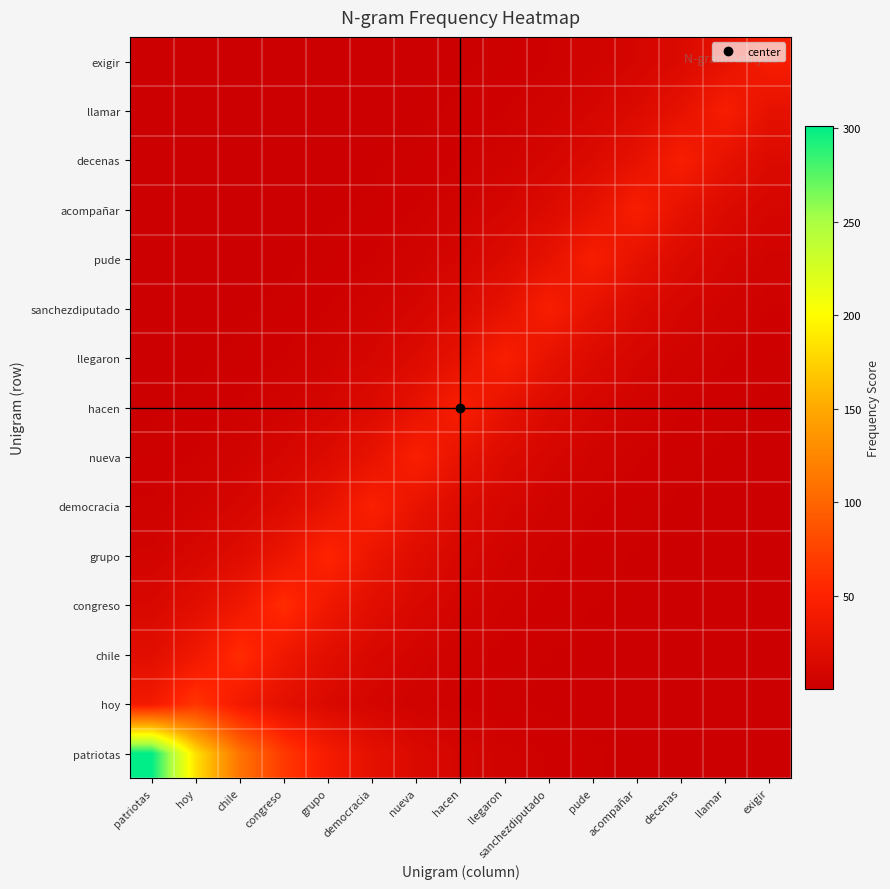

Reading left to right, list all the values displayed in this chart.

patriotas: patriotas=301.0	hoy=182.6	chile=110.7	congreso=67.2	grupo=40.7	democracia=24.7	nueva=15.0	hacen=9.1	llegaron=5.5	sanchezdiputado=3.3	pude=2.0	acompañar=1.2	decenas=0.7	llamar=0.5	exigir=0.3
hoy: patriotas=38.8	hoy=64.0	chile=38.8	congreso=23.5	grupo=14.3	democracia=8.7	nueva=5.3	hacen=3.2	llegaron=1.9	sanchezdiputado=1.2	pude=0.7	acompañar=0.4	decenas=0.3	llamar=0.2	exigir=0.1
chile: patriotas=21.3	hoy=35.2	chile=58.0	congreso=35.2	grupo=21.3	democracia=12.9	nueva=7.8	hacen=4.8	llegaron=2.9	sanchezdiputado=1.8	pude=1.1	acompañar=0.6	decenas=0.4	llamar=0.2	exigir=0.1
congreso: patriotas=12.9	hoy=21.3	chile=35.2	congreso=58.0	grupo=35.2	democracia=21.3	nueva=12.9	hacen=7.8	llegaron=4.8	sanchezdiputado=2.9	pude=1.8	acompañar=1.1	decenas=0.6	llamar=0.4	exigir=0.2
grupo: patriotas=7.0	hoy=11.6	chile=19.1	congreso=31.5	grupo=52.0	democracia=31.5	nueva=19.1	hacen=11.6	llegaron=7.0	sanchezdiputado=4.3	pude=2.6	acompañar=1.6	decenas=1.0	llamar=0.6	exigir=0.4
democracia: patriotas=3.9	hoy=6.4	chile=10.5	congreso=17.3	grupo=28.5	democracia=47.0	nueva=28.5	hacen=17.3	llegaron=10.5	sanchezdiputado=6.4	pude=3.9	acompañar=2.3	decenas=1.4	llamar=0.9	exigir=0.5
nueva: patriotas=2.3	hoy=3.8	chile=6.2	congreso=10.3	grupo=16.9	democracia=27.9	nueva=46.0	hacen=27.9	llegaron=16.9	sanchezdiputado=10.3	pude=6.2	acompañar=3.8	decenas=2.3	llamar=1.4	exigir=0.8
hacen: patriotas=1.4	hoy=2.2	chile=3.7	congreso=6.1	grupo=10.0	democracia=16.6	nueva=27.3	hacen=45.0	llegaron=27.3	sanchezdiputado=16.6	pude=10.0	acompañar=6.1	decenas=3.7	llamar=2.2	exigir=1.4
llegaron: patriotas=0.8	hoy=1.4	chile=2.2	congreso=3.7	grupo=6.1	democracia=10.0	nueva=16.6	hacen=27.3	llegaron=45.0	sanchezdiputado=27.3	pude=16.6	acompañar=10.0	decenas=6.1	llamar=3.7	exigir=2.2
sanchezdiputado: patriotas=0.5	hoy=0.8	chile=1.3	congreso=2.2	grupo=3.6	democracia=6.0	nueva=9.8	hacen=16.2	llegaron=26.7	sanchezdiputado=44.0	pude=26.7	acompañar=16.2	decenas=9.8	llamar=6.0	exigir=3.6
pude: patriotas=0.3	hoy=0.5	chile=0.8	congreso=1.3	grupo=2.2	democracia=3.6	nueva=6.0	hacen=9.8	llegaron=16.2	sanchezdiputado=26.7	pude=44.0	acompañar=26.7	decenas=16.2	llamar=9.8	exigir=6.0
acompañar: patriotas=0.2	hoy=0.3	chile=0.5	congreso=0.8	grupo=1.3	democracia=2.2	nueva=3.6	hacen=6.0	llegaron=9.8	sanchezdiputado=16.2	pude=26.7	acompañar=44.0	decenas=26.7	llamar=16.2	exigir=9.8
decenas: patriotas=0.1	hoy=0.2	chile=0.3	congreso=0.5	grupo=0.8	democracia=1.3	nueva=2.2	hacen=3.6	llegaron=6.0	sanchezdiputado=9.8	pude=16.2	acompañar=26.7	decenas=44.0	llamar=26.7	exigir=16.2
llamar: patriotas=0.1	hoy=0.1	chile=0.2	congreso=0.3	grupo=0.5	democracia=0.8	nueva=1.3	hacen=2.1	llegaron=3.5	sanchezdiputado=5.8	pude=9.6	acompañar=15.8	decenas=26.1	llamar=43.0	exigir=26.1
exigir: patriotas=0.0	hoy=0.1	chile=0.1	congreso=0.2	grupo=0.3	democracia=0.5	nueva=0.8	hacen=1.3	llegaron=2.1	sanchezdiputado=3.5	pude=5.8	acompañar=9.6	decenas=15.8	llamar=26.1	exigir=43.0